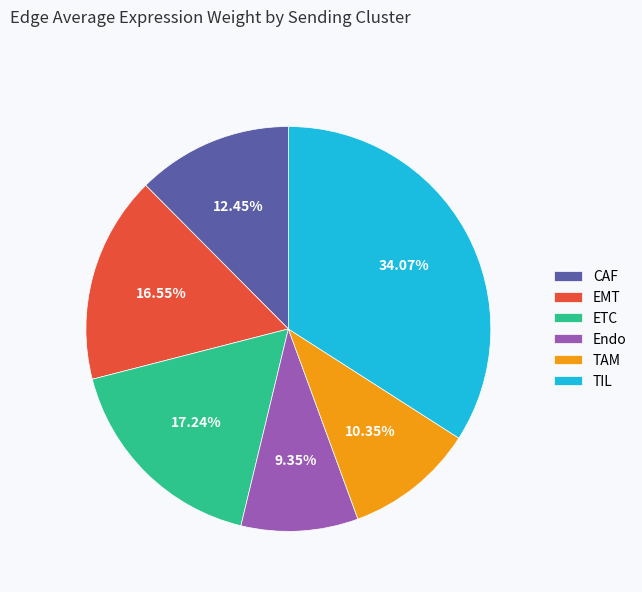

Between CAF and Endo, which is larger?

CAF